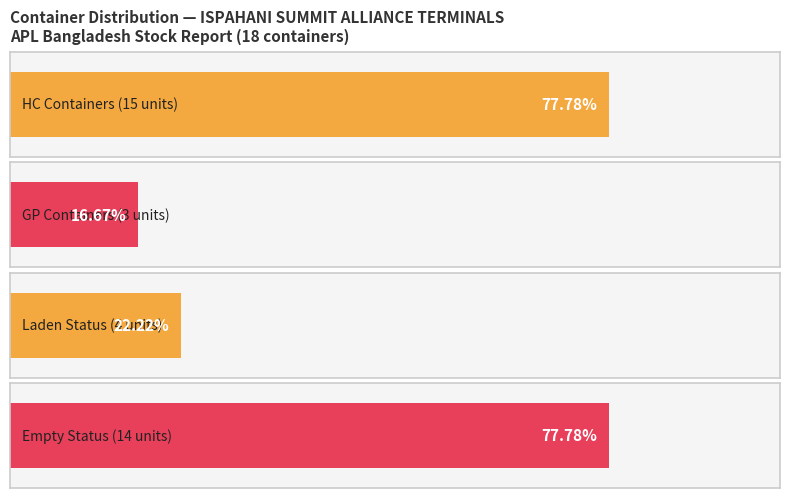

How many series are shown in this chart?

2